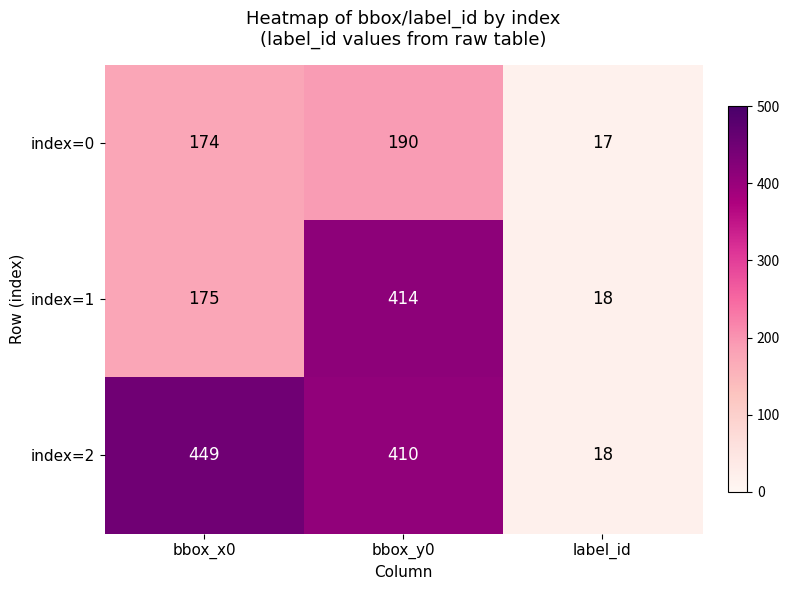

Which series has the widest spread of values?

index=2